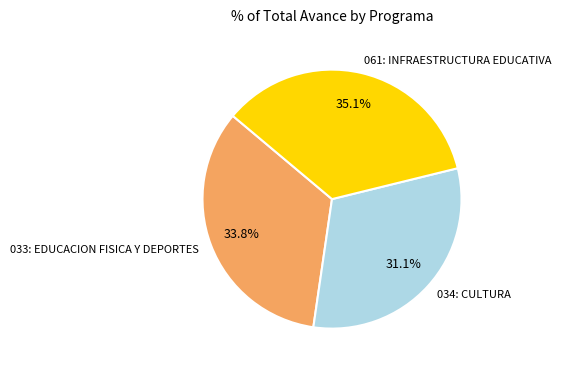

Which has a higher value, 033: EDUCACION FISICA Y DEPORTES or 061: INFRAESTRUCTURA EDUCATIVA?

061: INFRAESTRUCTURA EDUCATIVA